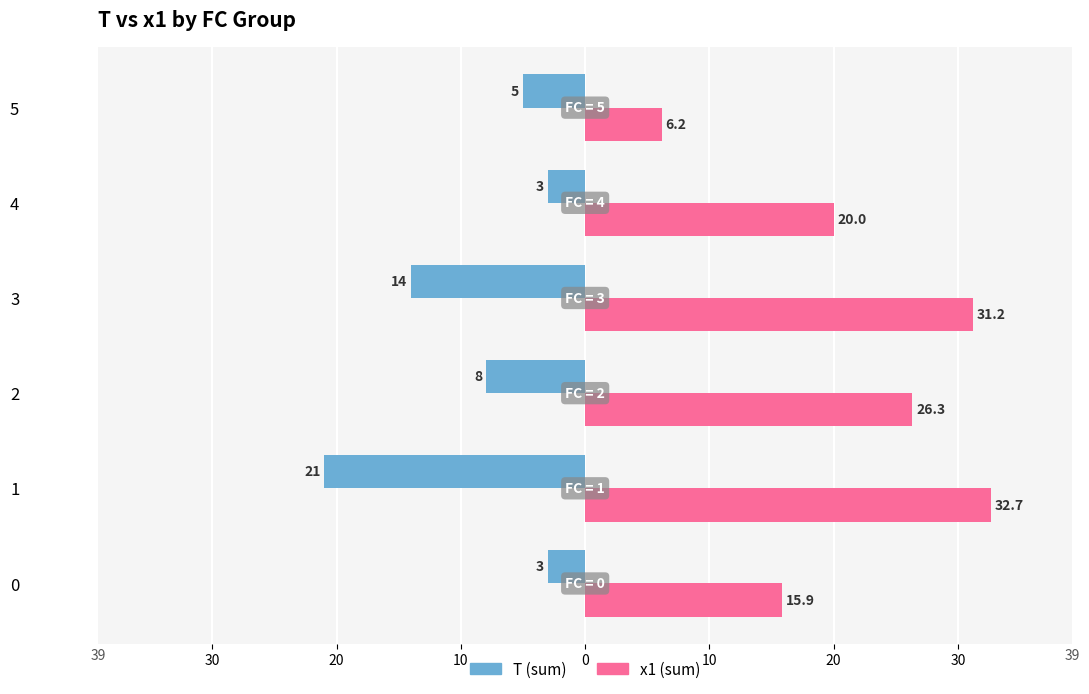

What is the greatest value displayed?

32.7